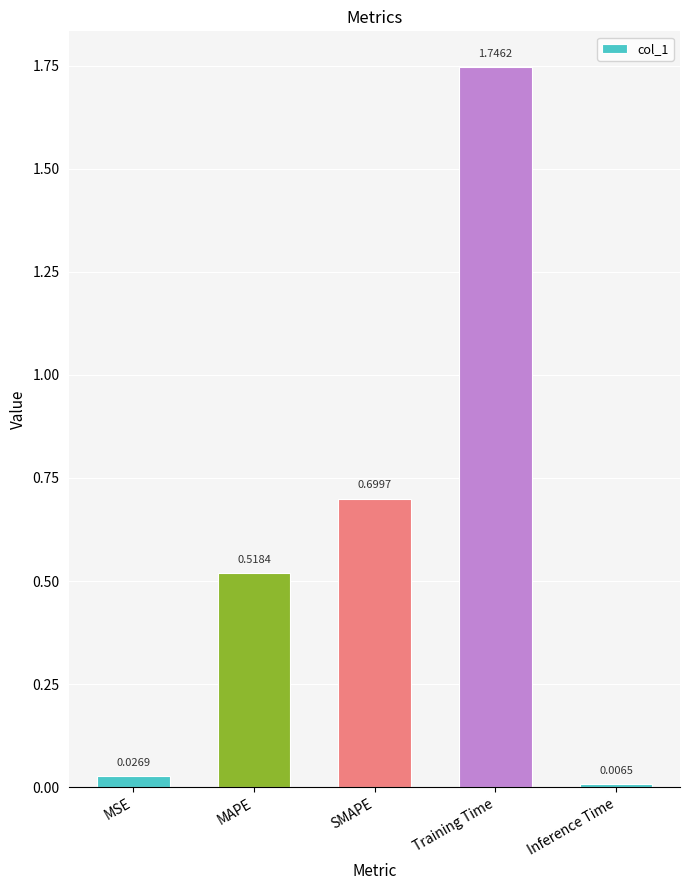

Is it true that the value at MAPE is 0.3?

False